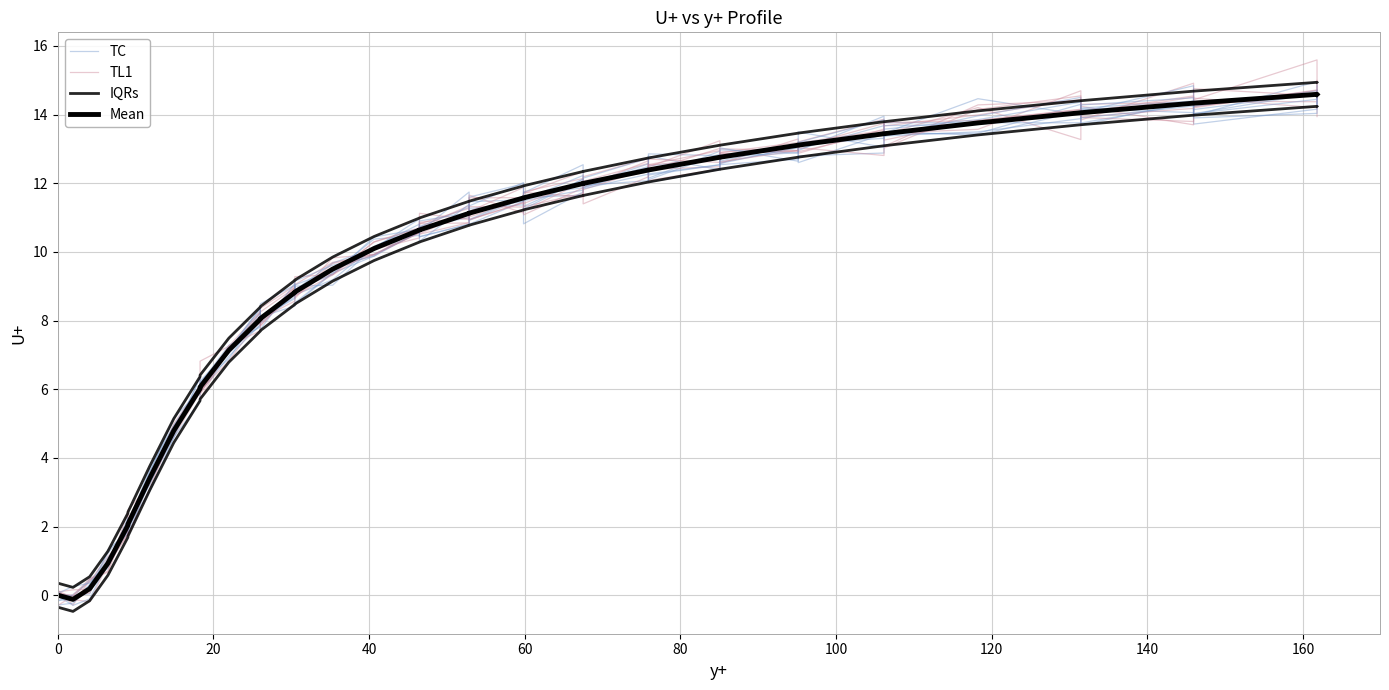

At how many categories does at least one series exceed 3?

34